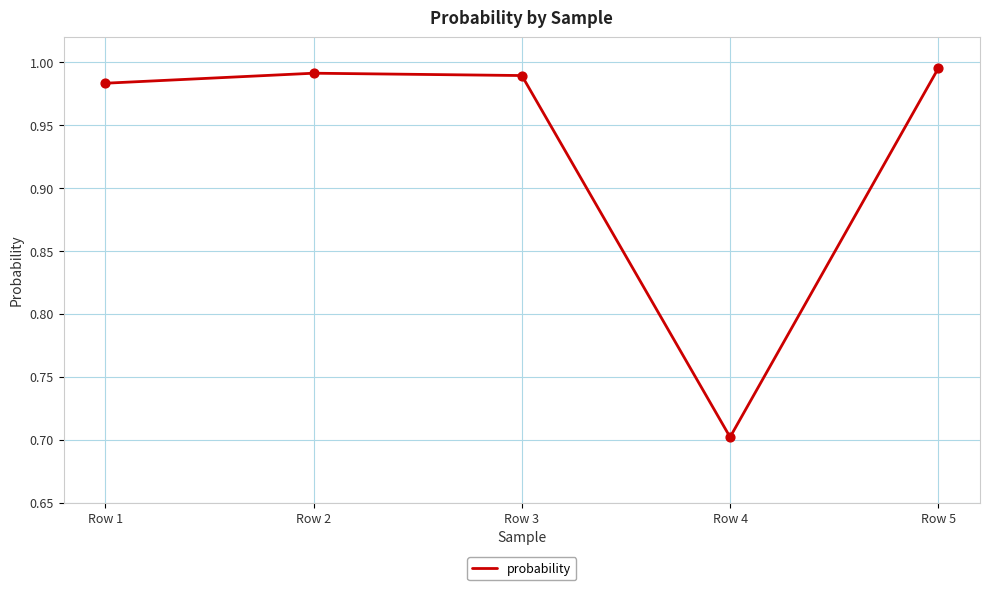

Between Row 2 and Row 5, which is larger?

Row 5